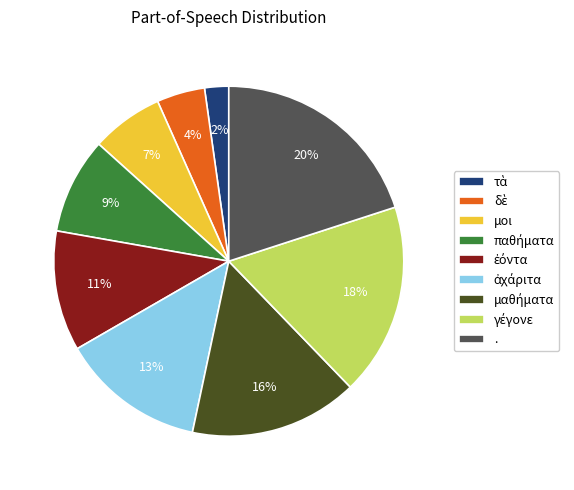

To the nearest percent, what percentage of the pie is .?

20%